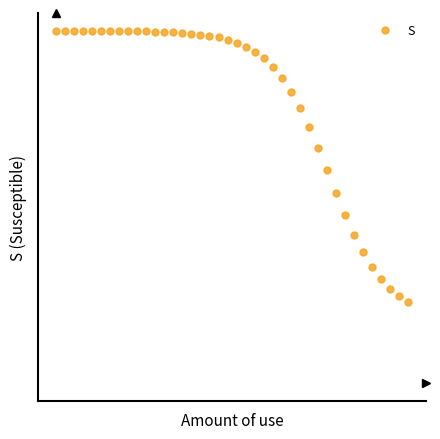

What is the greatest value displayed?

1.0